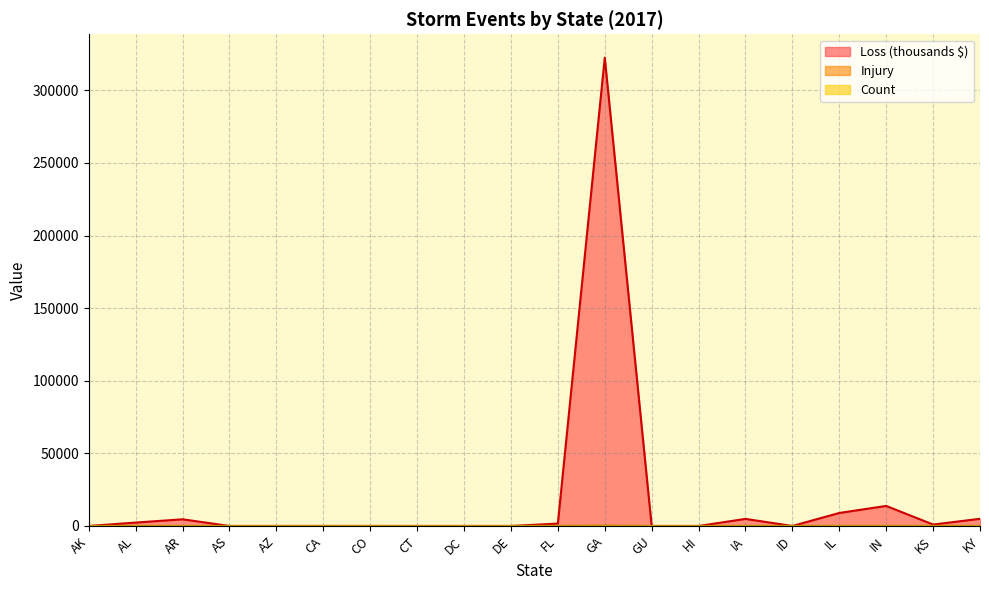

At which category is the sum across all series the highest?

GA